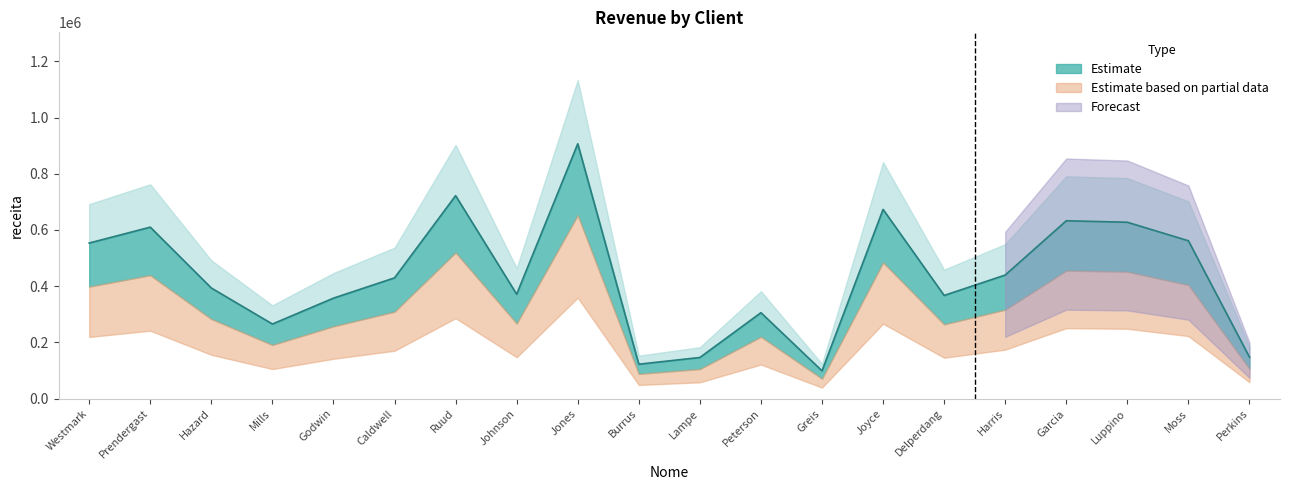

What is the difference between the values at Delperdang and Prendergast?

242892.9